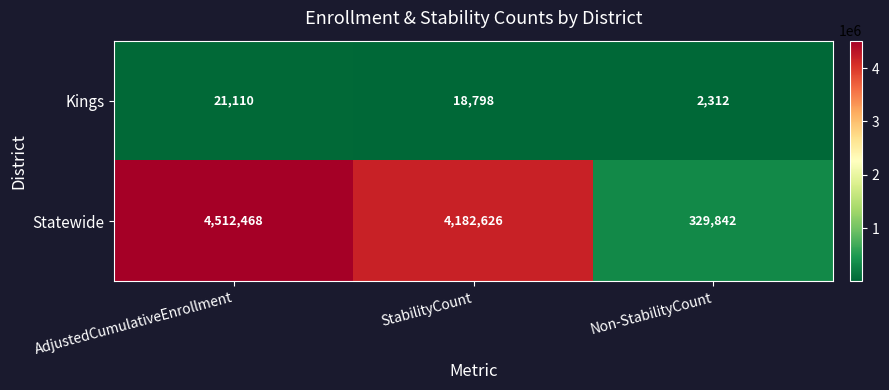

The Statewide series shows 4512468 at AdjustedCumulativeEnrollment. True or false?

True